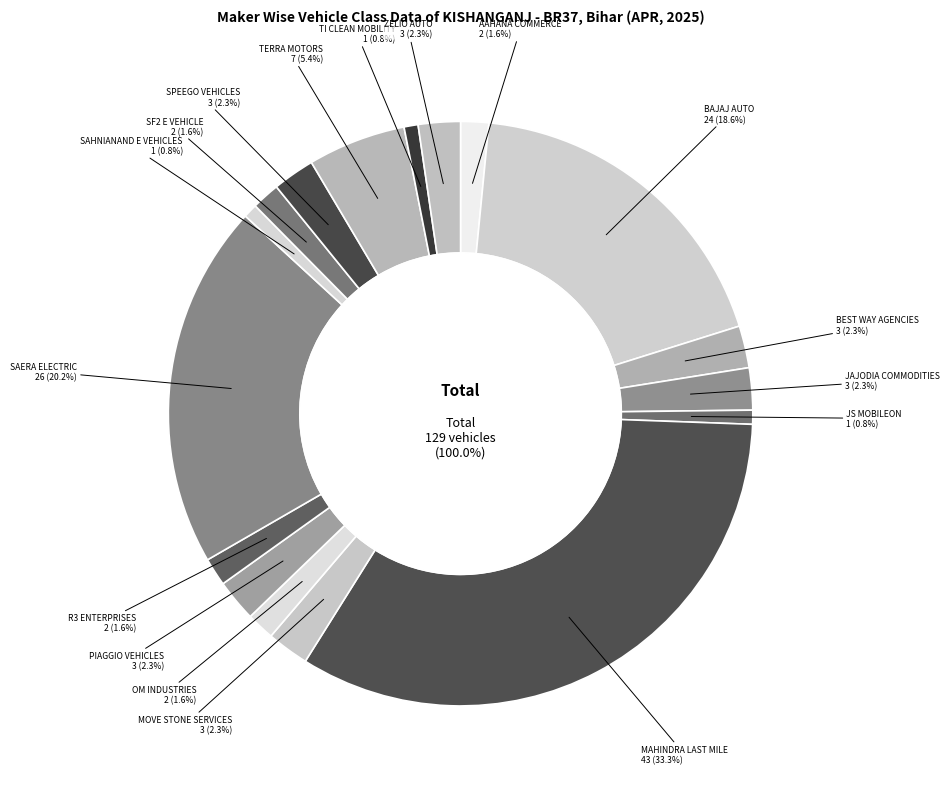

Which category has the smallest portion of the pie?

JS MOBILEON PVT LTD